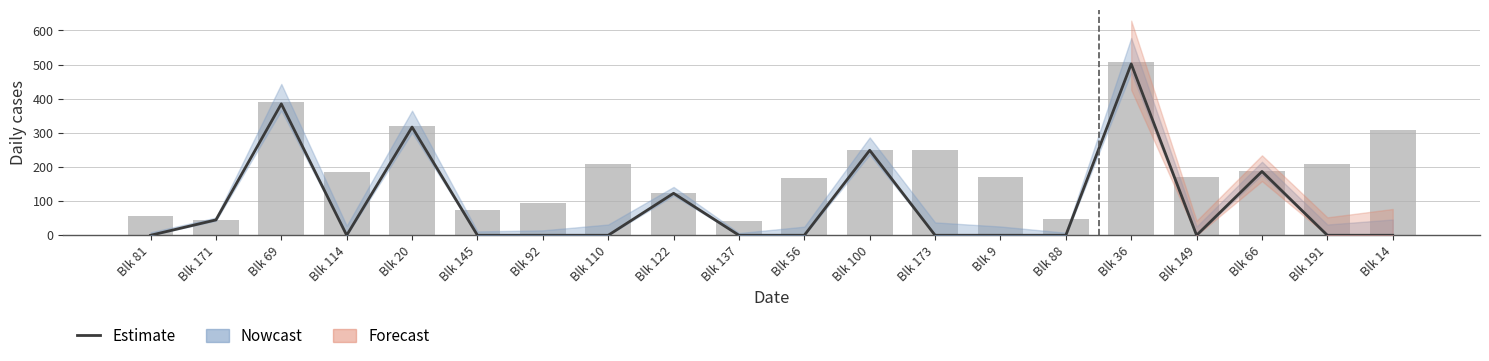

The chart shows a value of 76 at Blk 66. True or false?

False